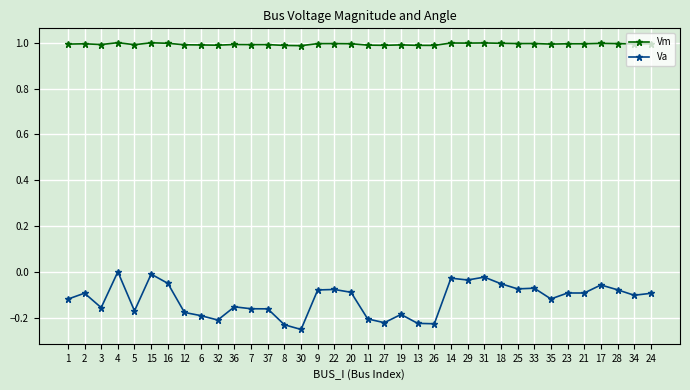

At 19, list the series in order from smallest to largest.

Va, Vm